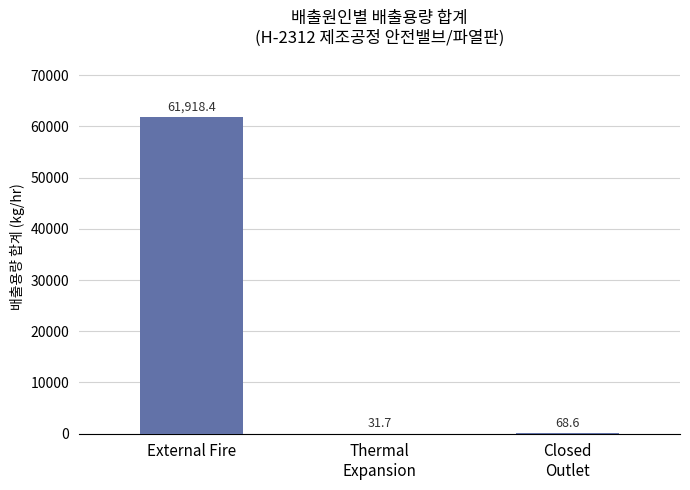

What is the maximum value shown in the chart?

61918.4